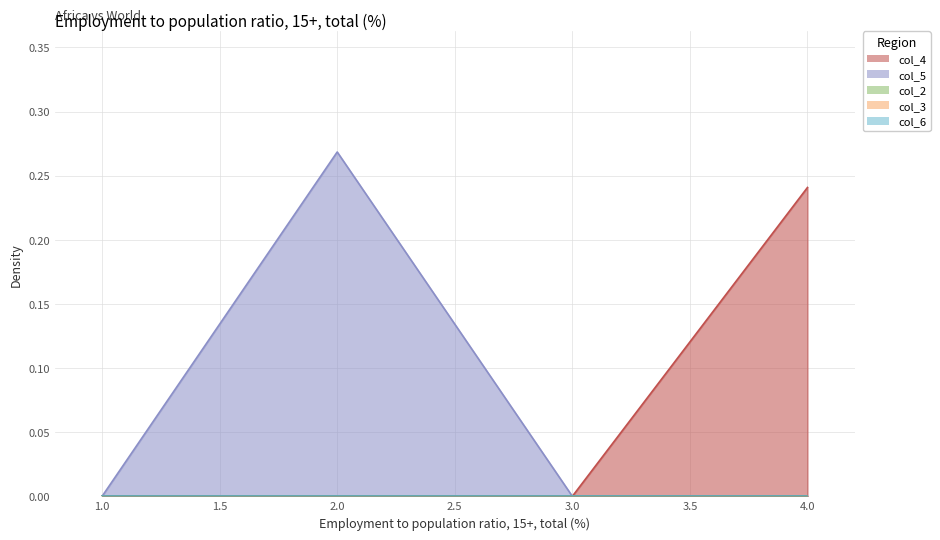

At which category is the sum across all series the highest?

2